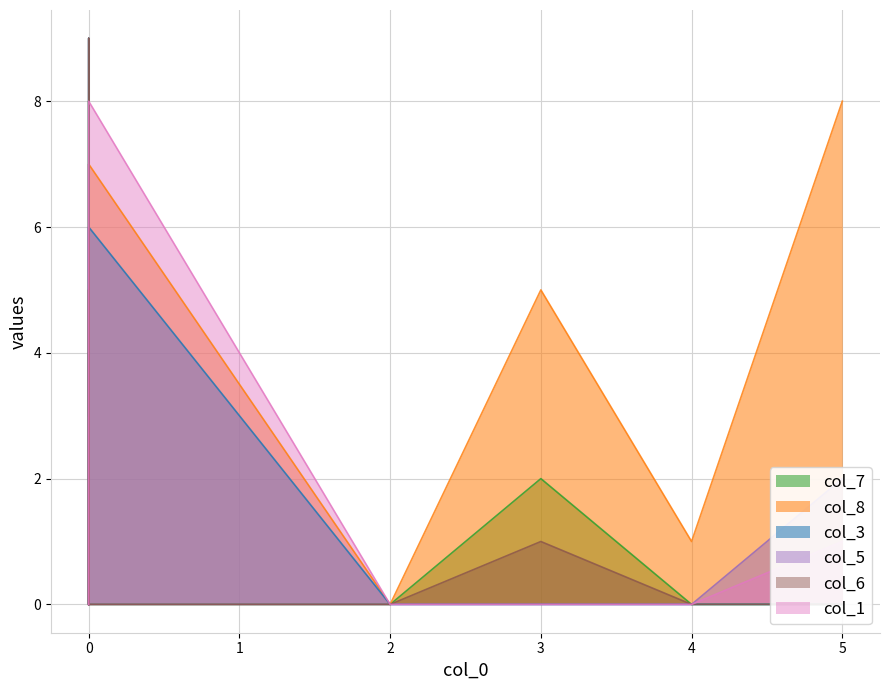

Reading right to left, list all the values displayed in this chart.

col_7: 4=0	0=0	5=0	0=4	3=2	0=0	2=0	0=8	0=3
col_8: 4=1	0=7	5=8	0=0	3=5	0=0	2=0	0=0	0=0
col_3: 4=0	0=6	5=0	0=5	3=0	0=0	2=0	0=9	0=0
col_5: 4=0	0=0	5=2	0=7	3=0	0=0	2=0	0=6	0=0
col_6: 4=0	0=0	5=0	0=9	3=1	0=0	2=0	0=5	0=0
col_1: 4=0	0=8	5=1	0=0	3=0	0=0	2=0	0=0	0=0